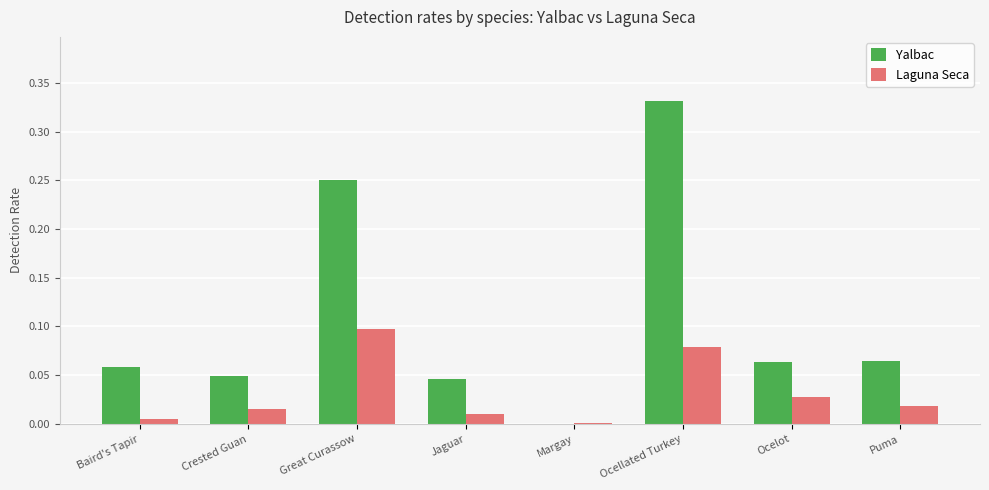

The value of Yalbac at Jaguar is 0.1. True or false?

False